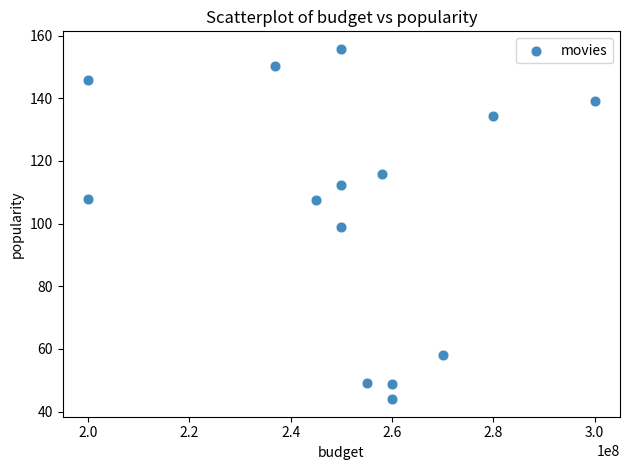

What is the range of X values (max minus min)?

100000000.0